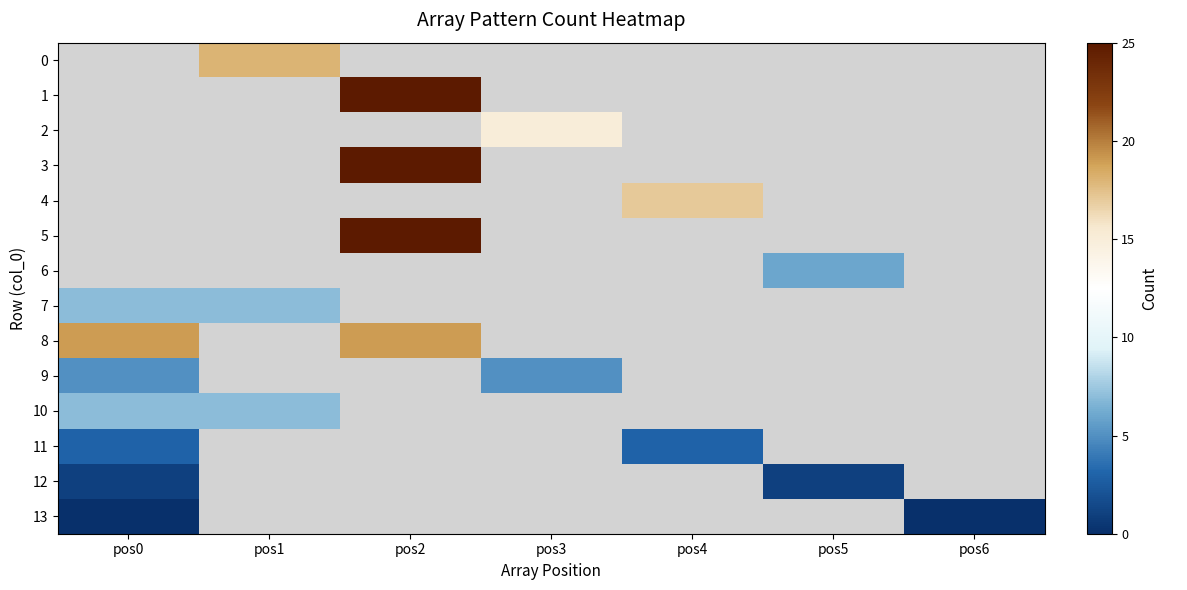

Which label corresponds to the largest value in the chart?

pos2